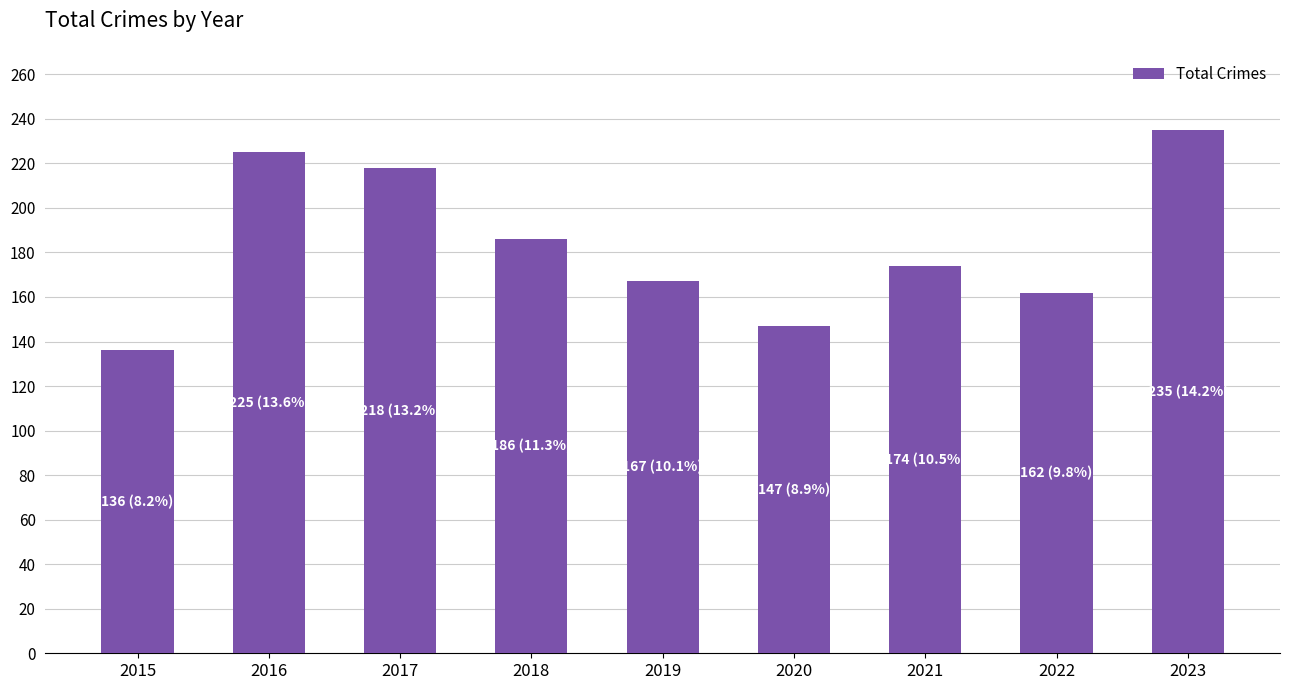

Which has a higher value, 2015 or 2022?

2022